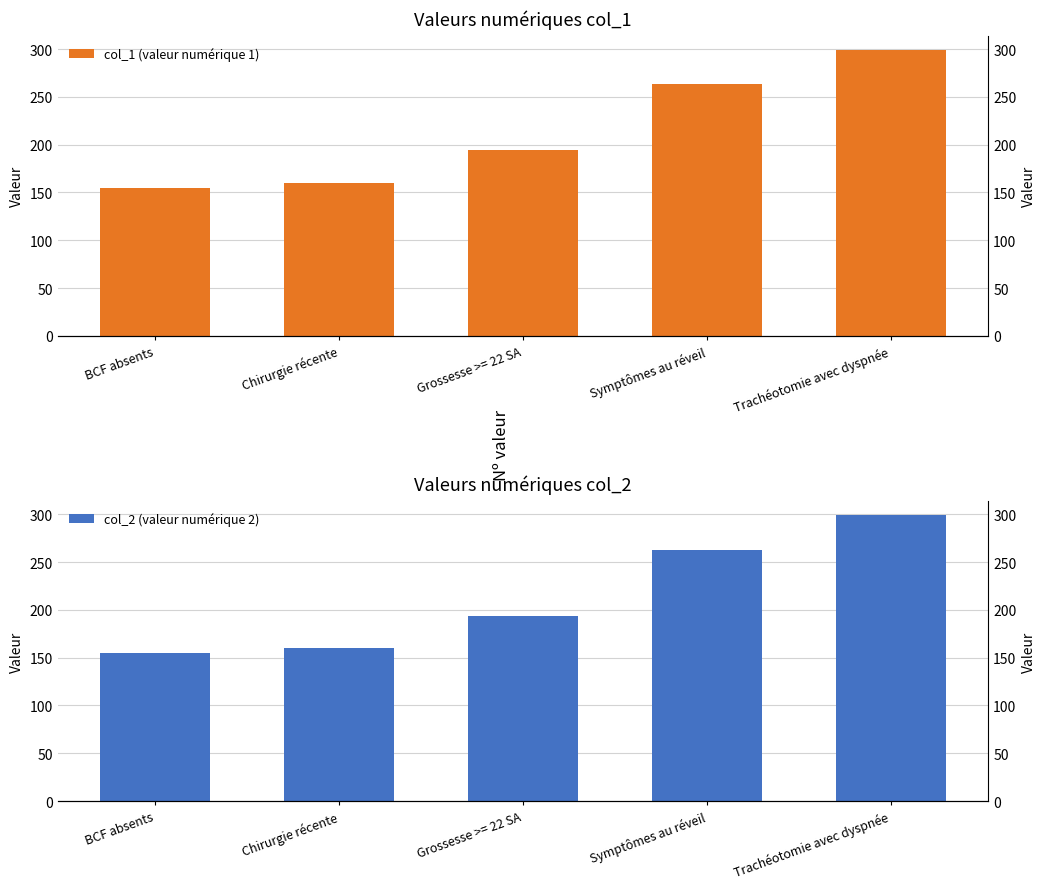

What is the difference between the col_2 (valeur numérique 2) values at Symptômes au réveil and Trachéotomie avec dyspnée?

36